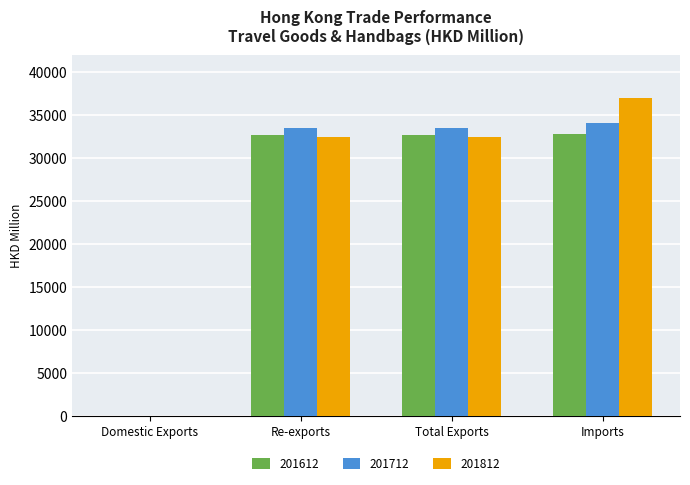

What is the approximate value of 201812 at Re-exports?

32423.4